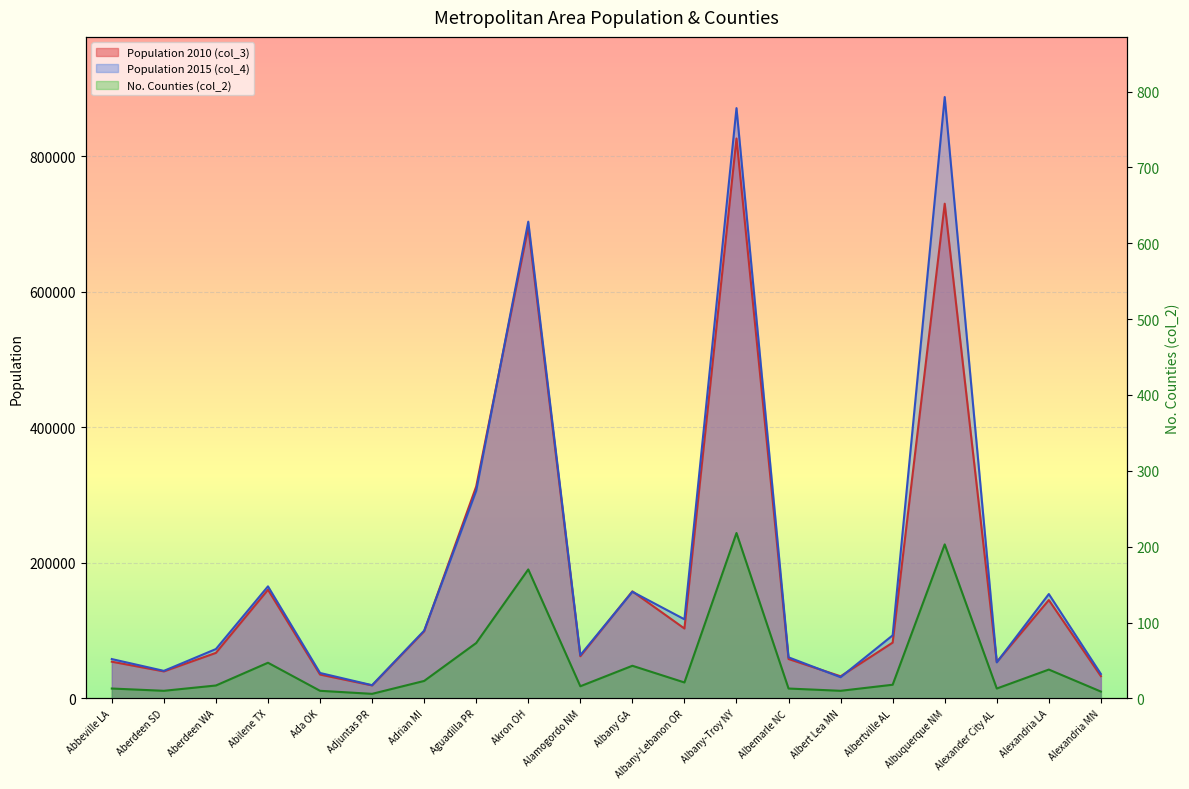

What is the label of the 12th point from the left?

Albany-Lebanon OR